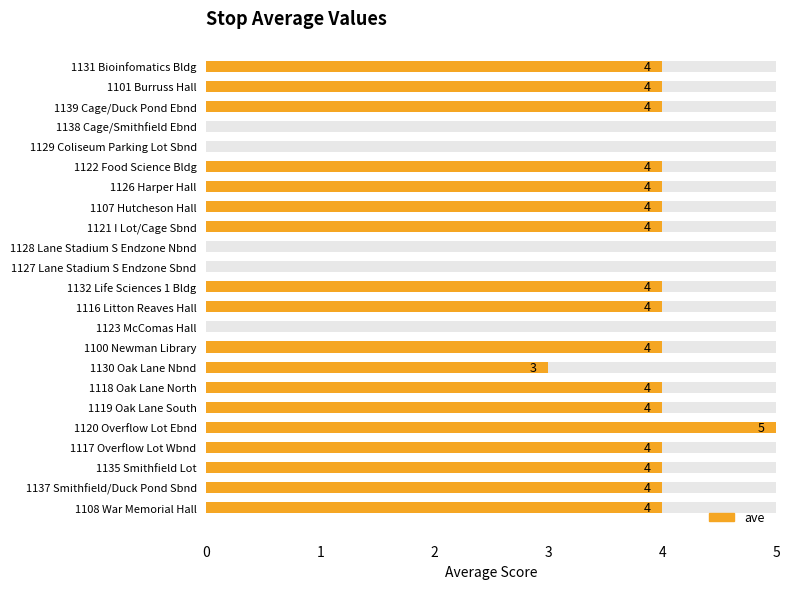

What is the average value?

3